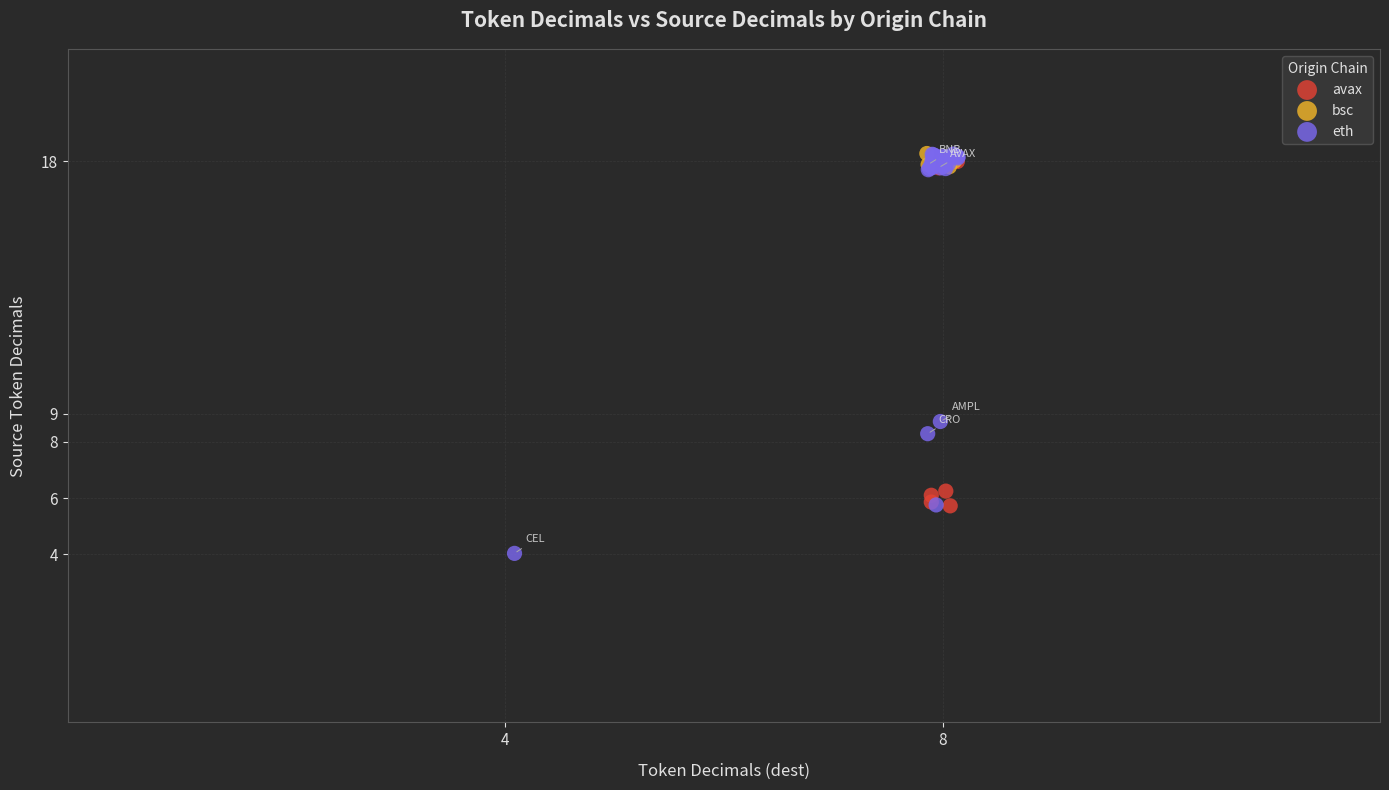

Which series has the widest spread of Y values?

eth